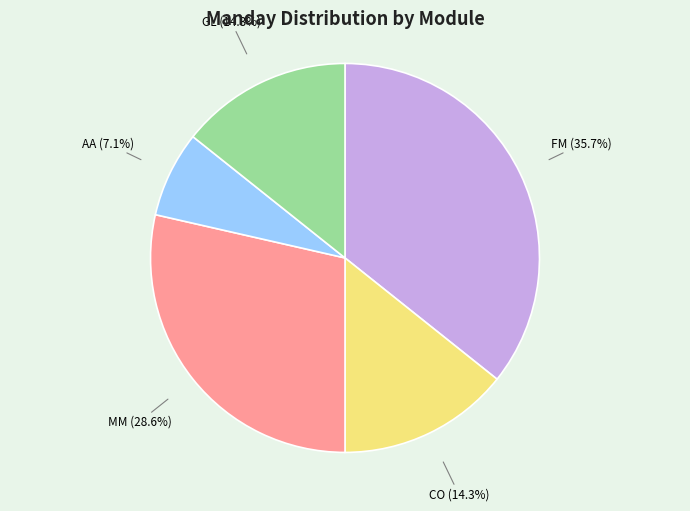

Does any single category account for the majority?

No